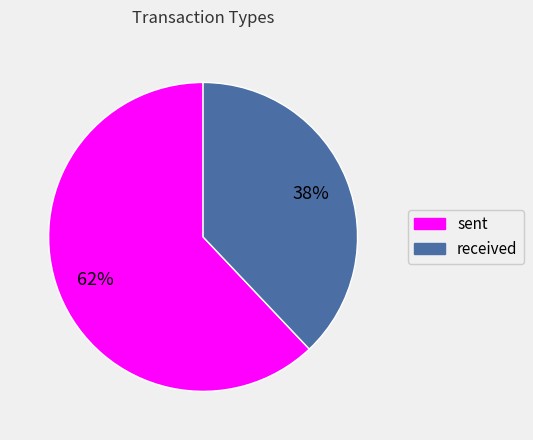

Which has a higher value, sent or received?

sent